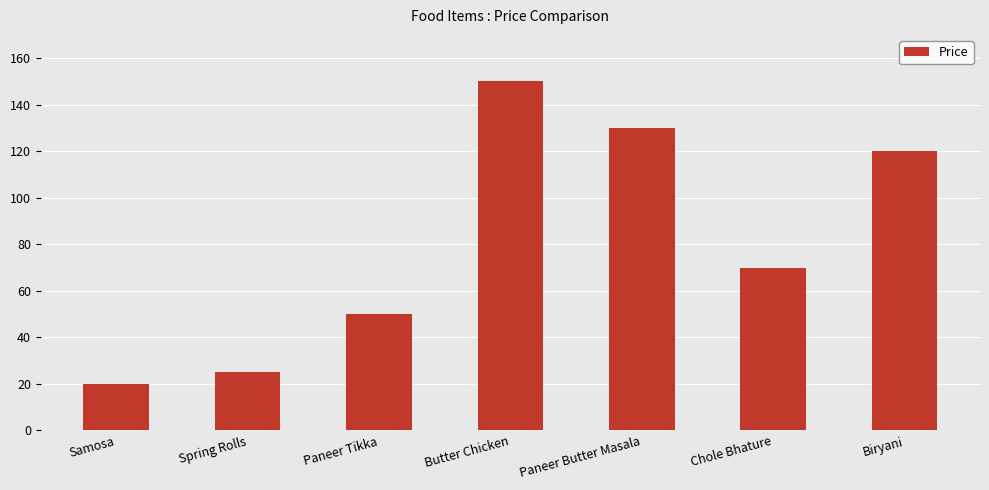

What is the smallest value displayed?

20